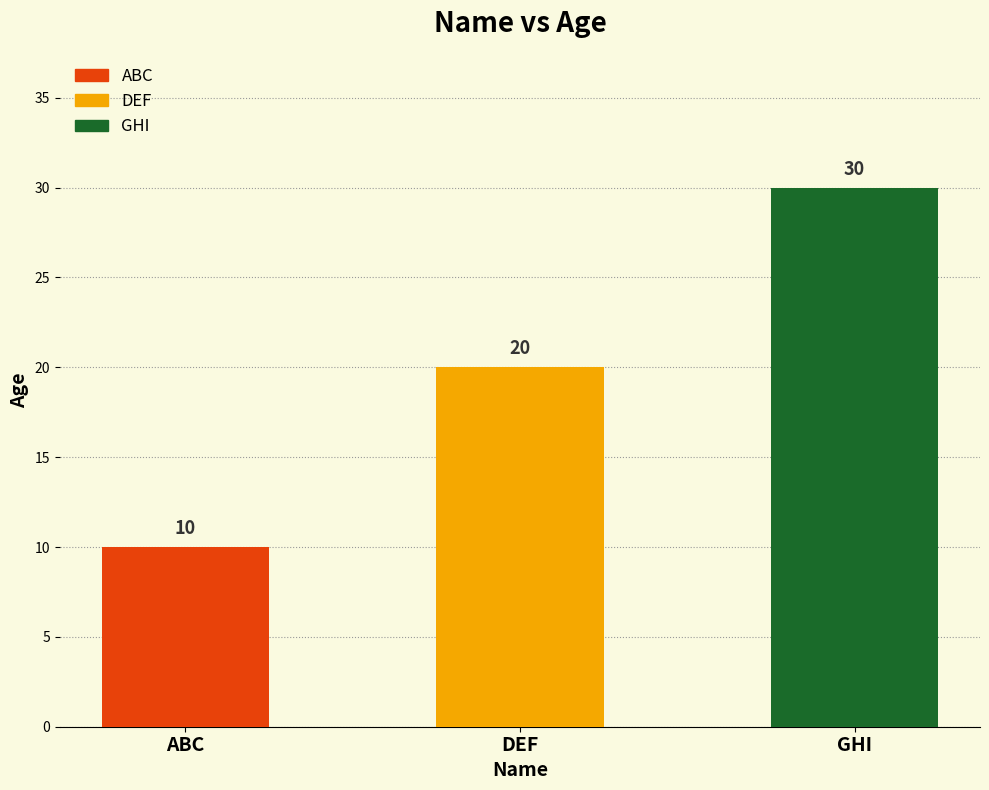

What is the change in value from ABC to GHI?

+20